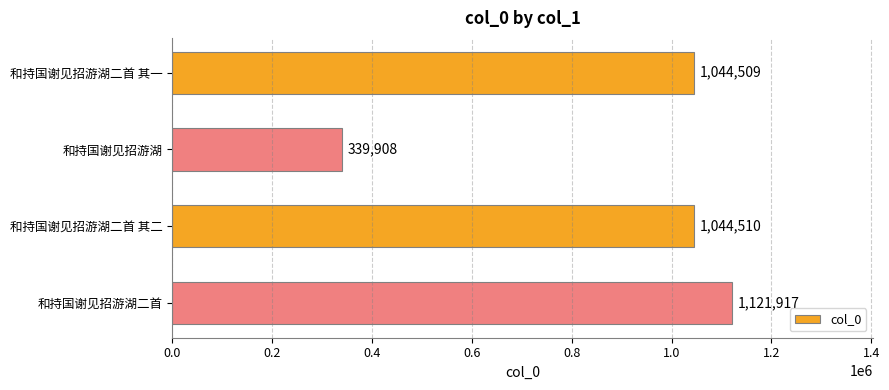

Reading top to bottom, extract all data points from this chart.

1044509	339908	1044510	1121917